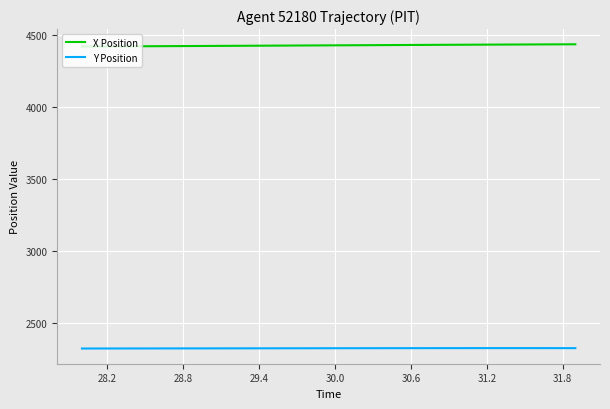

Is this an area chart (filled region under the line)?

No